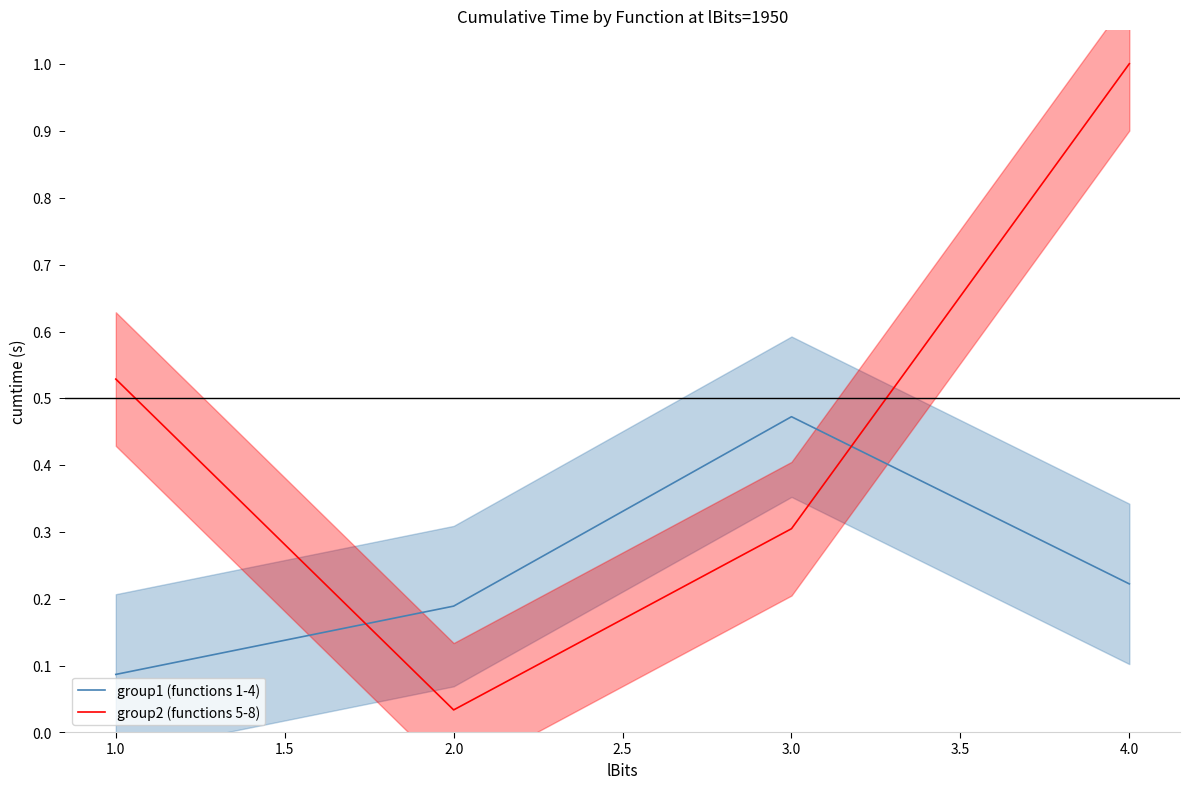

The value of group2 (functions 5-8) at 2.0 is 0.1. True or false?

False